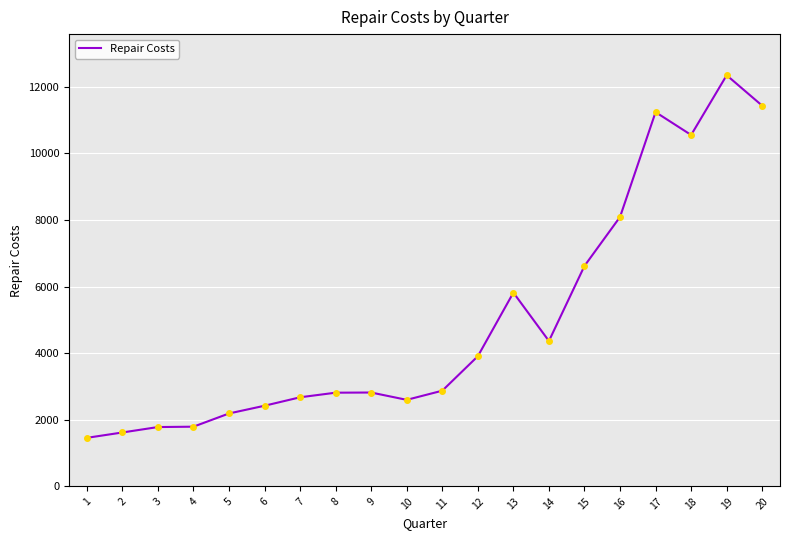

What is the difference between the values at 15 and 10?

4022